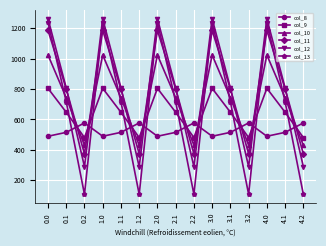

What is the smallest value displayed?

107.8